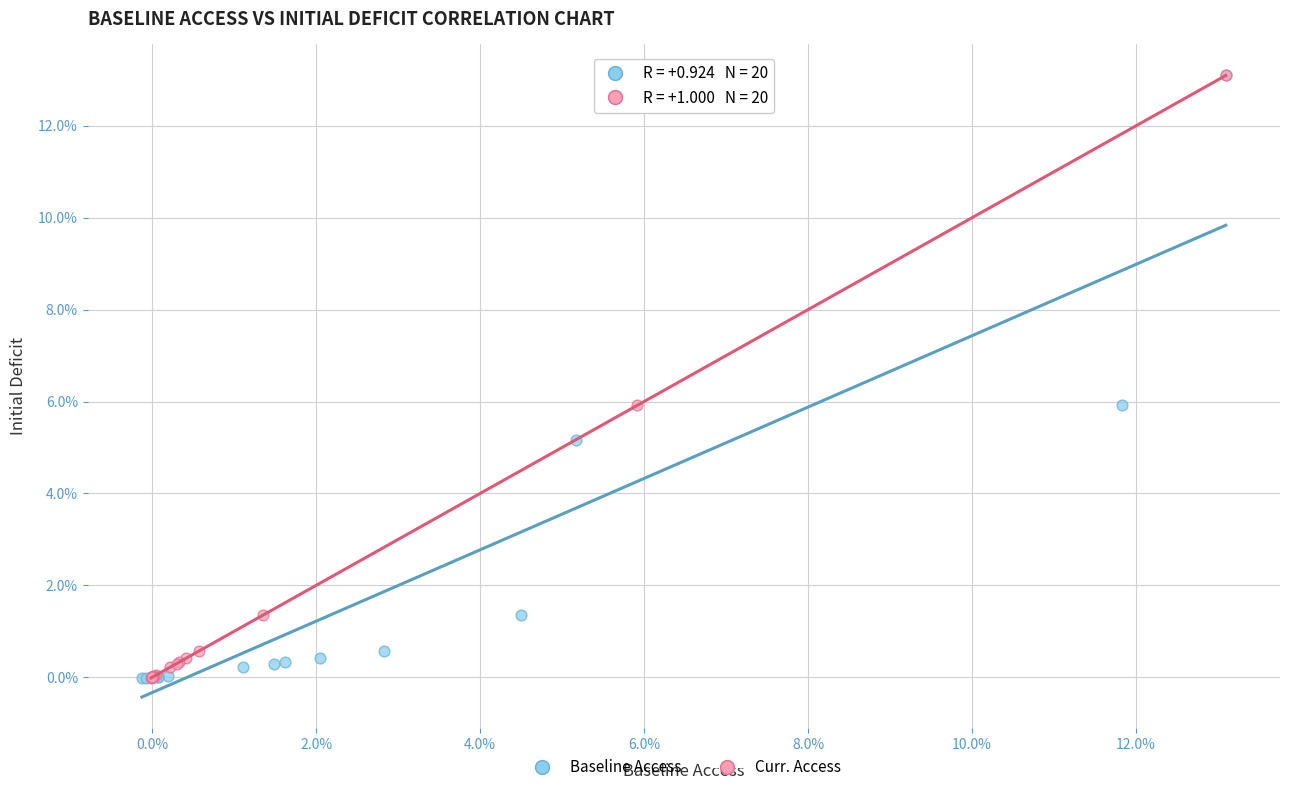

Which series has the largest Y range (max minus min)?

Baseline Access